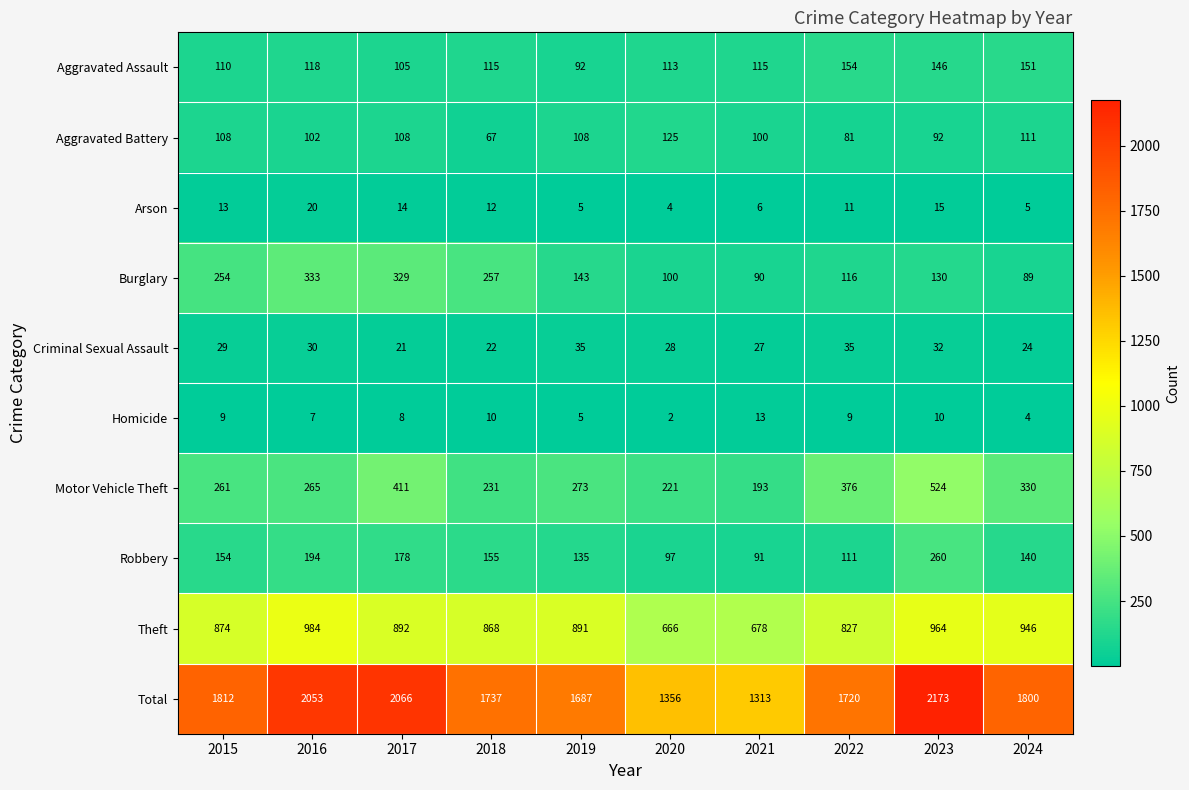

What is the difference between the second highest and second lowest values in the Motor Vehicle Theft series?

190